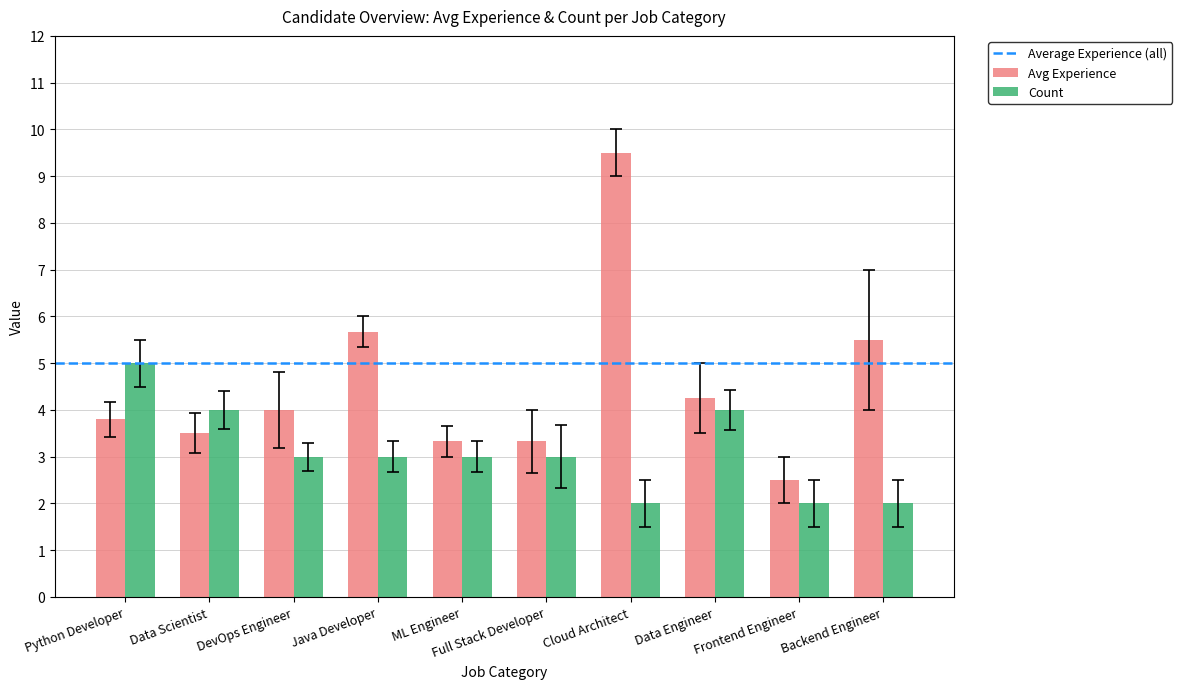

What is the total value across all series at Java Developer?

8.7